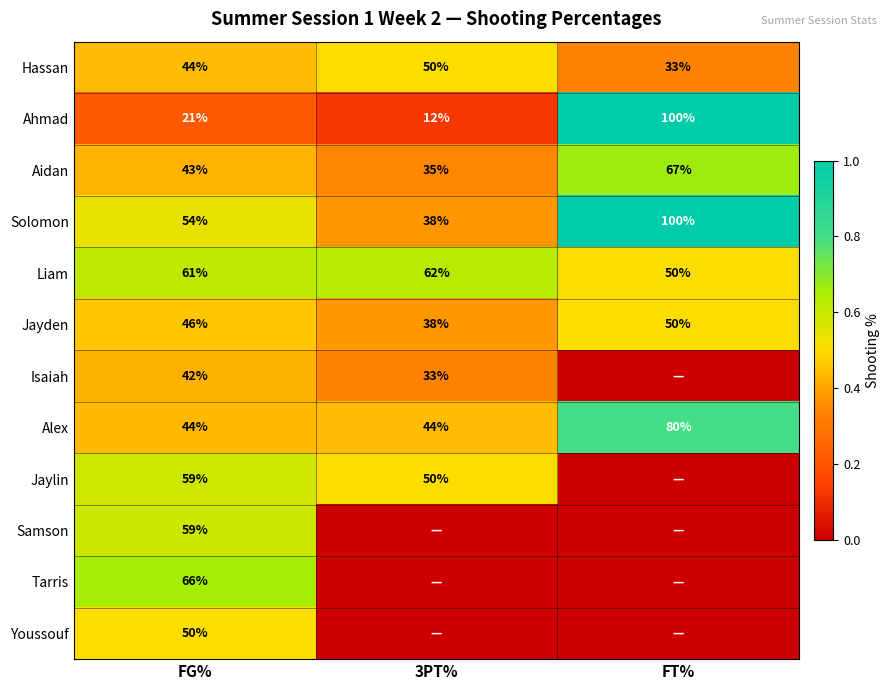

What is the approximate value of Ahmad at FT%?

100